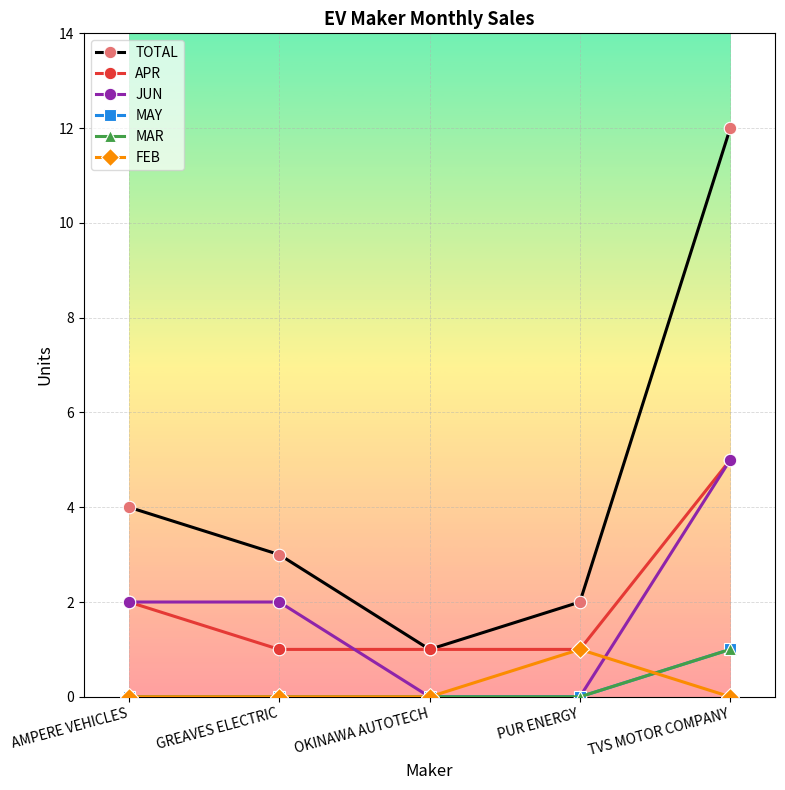

Which series has the largest range (max minus min)?

TOTAL